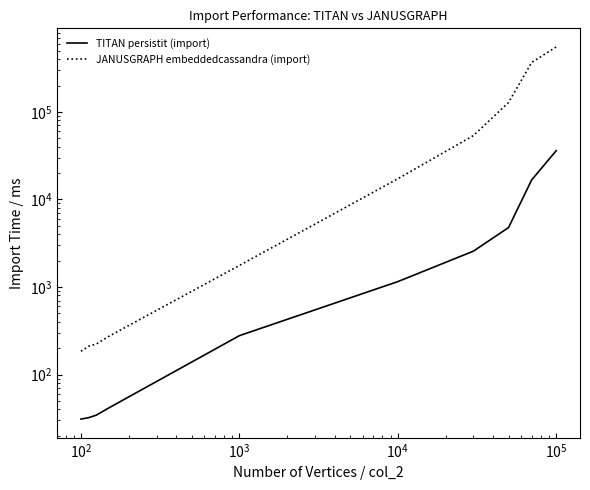

What is the label of the 7th point from the right?

$\mathdefault{10^{3}}$